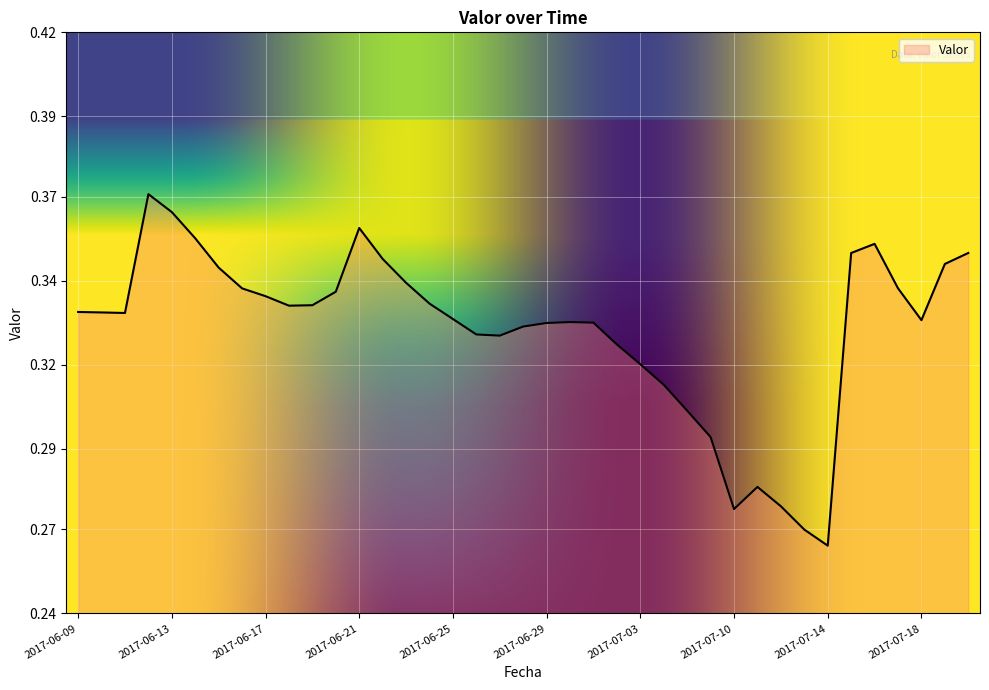

Does the chart have visible grid lines?

Yes